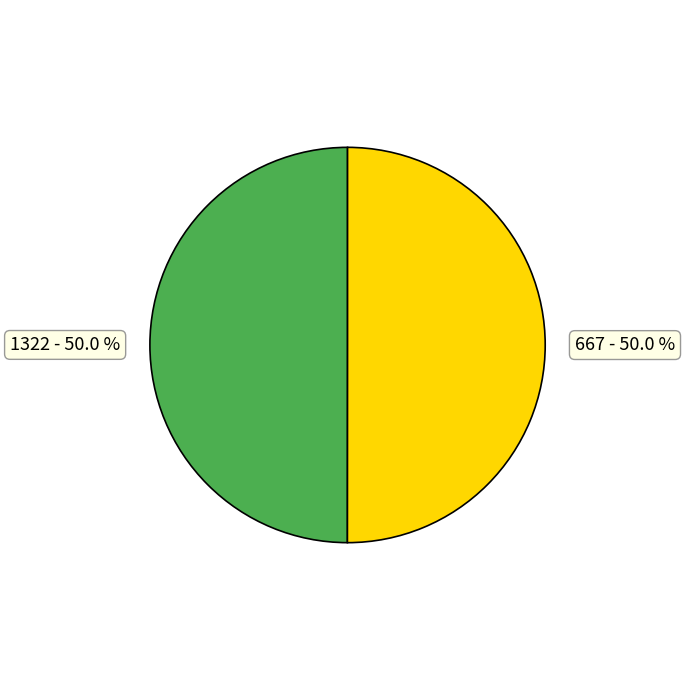

Is the sum of 667 and 1322 greater than half?

Yes